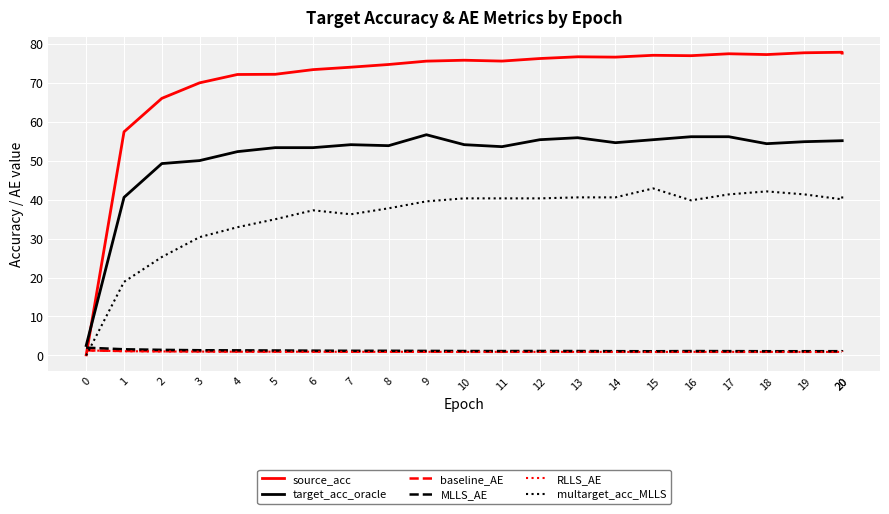

Rank the categories by MLLS_AE value from lowest to highest.

15, 19, 18, 20, 20, 14, 17, 11, 16, 13, 10, 12, 9, 7, 8, 6, 5, 4, 3, 2, 1, 0